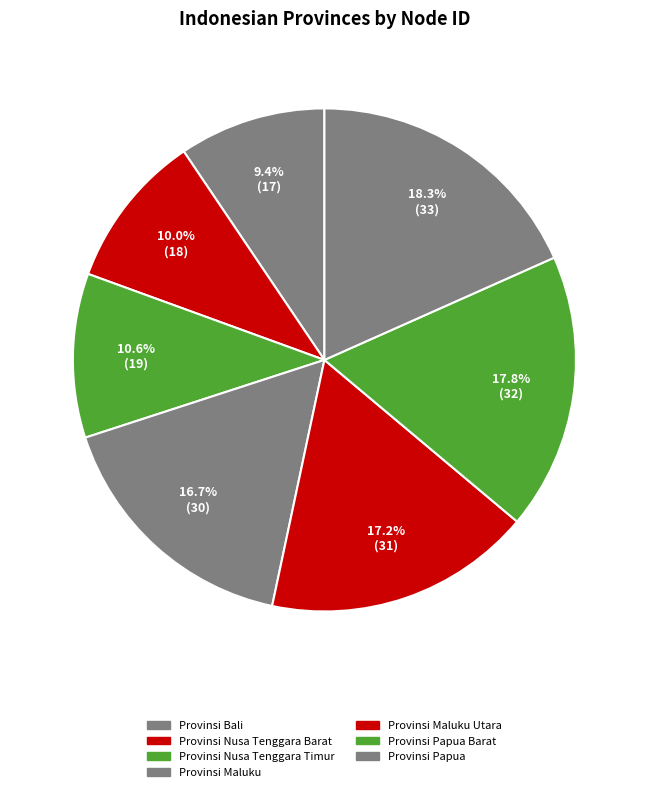

Does any single category account for the majority?

No